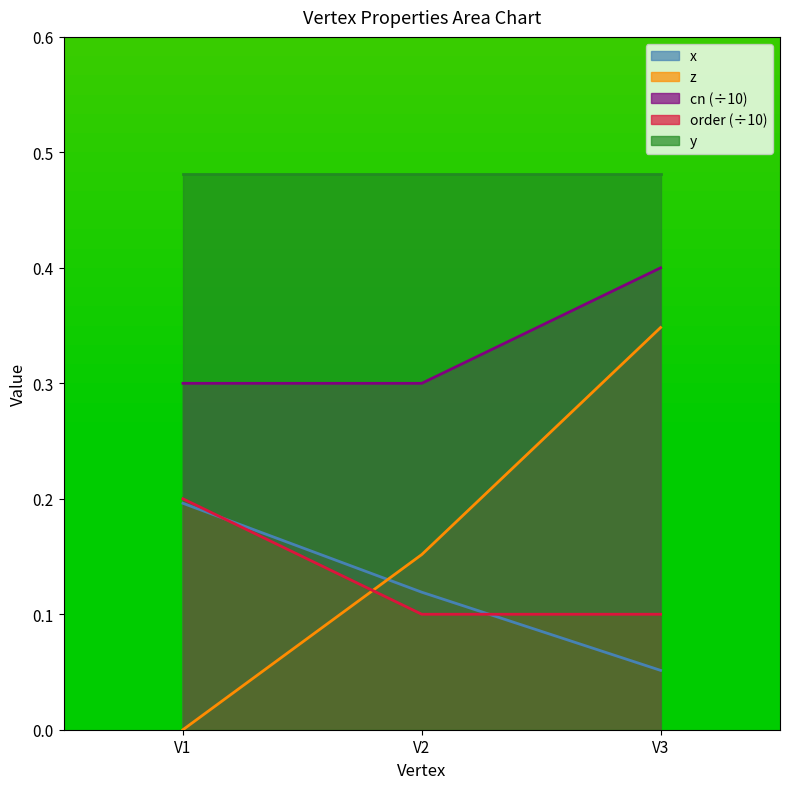

What is the sum of the cn values at V2 and V3?

0.7